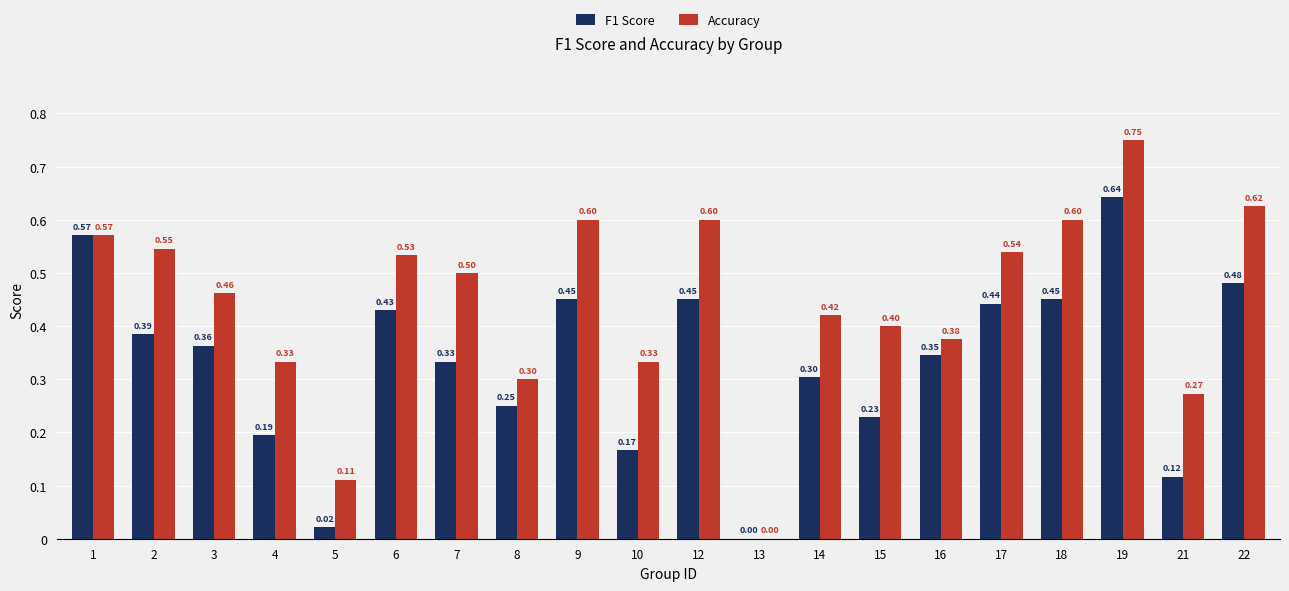

What is the total value across all series at 2?

0.9